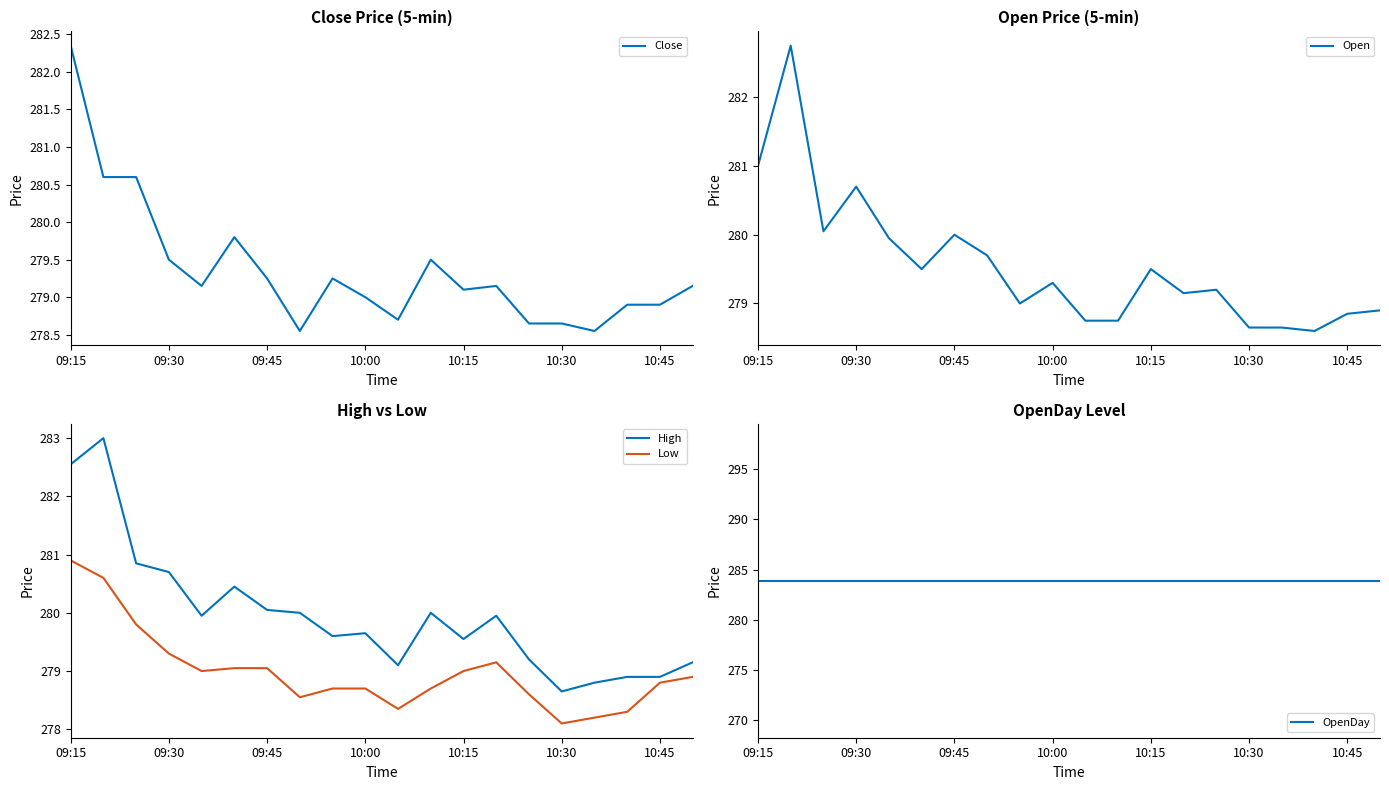

Does the chart display data point markers on the line(s)?

No